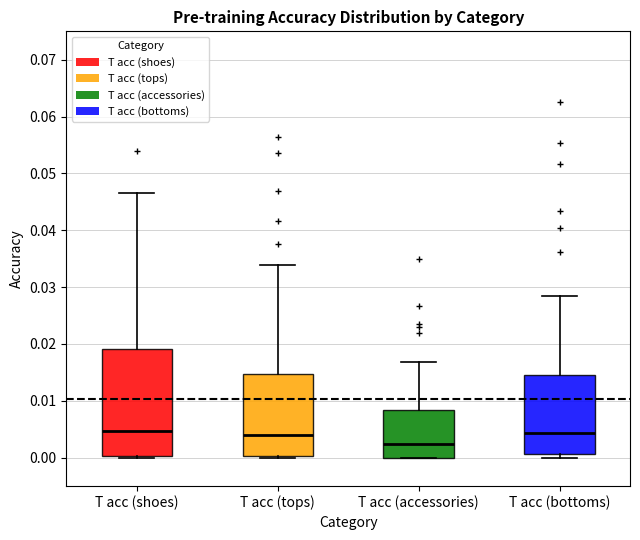

Which box's median line is the lowest?

T acc (accessories)